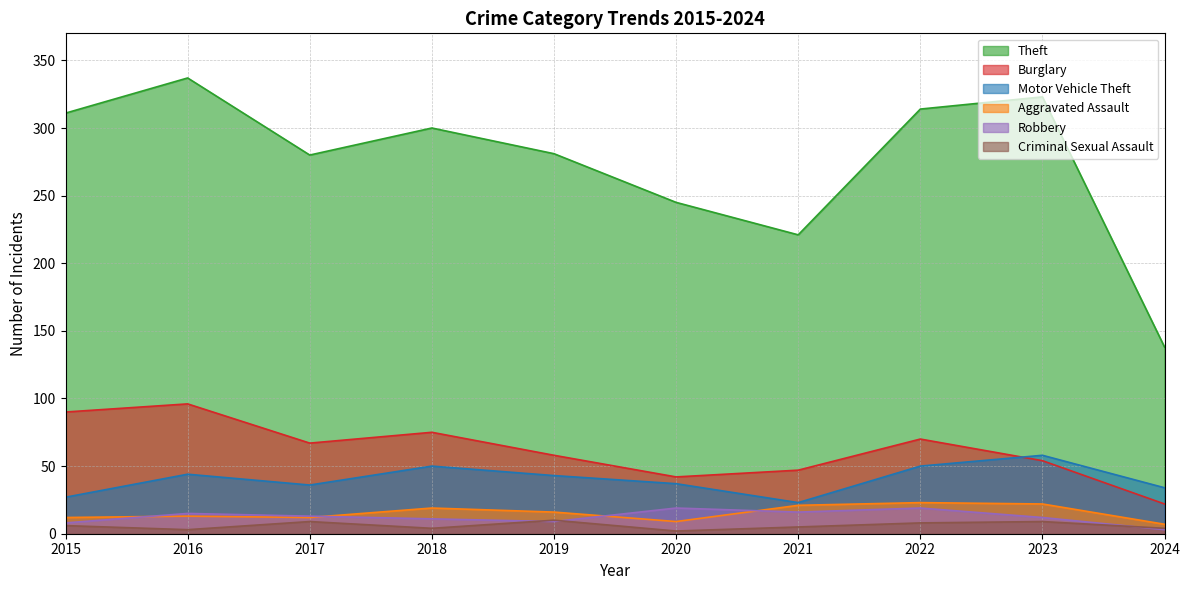

What is the difference between the maximum and second lowest values in the Motor Vehicle Theft series?

31